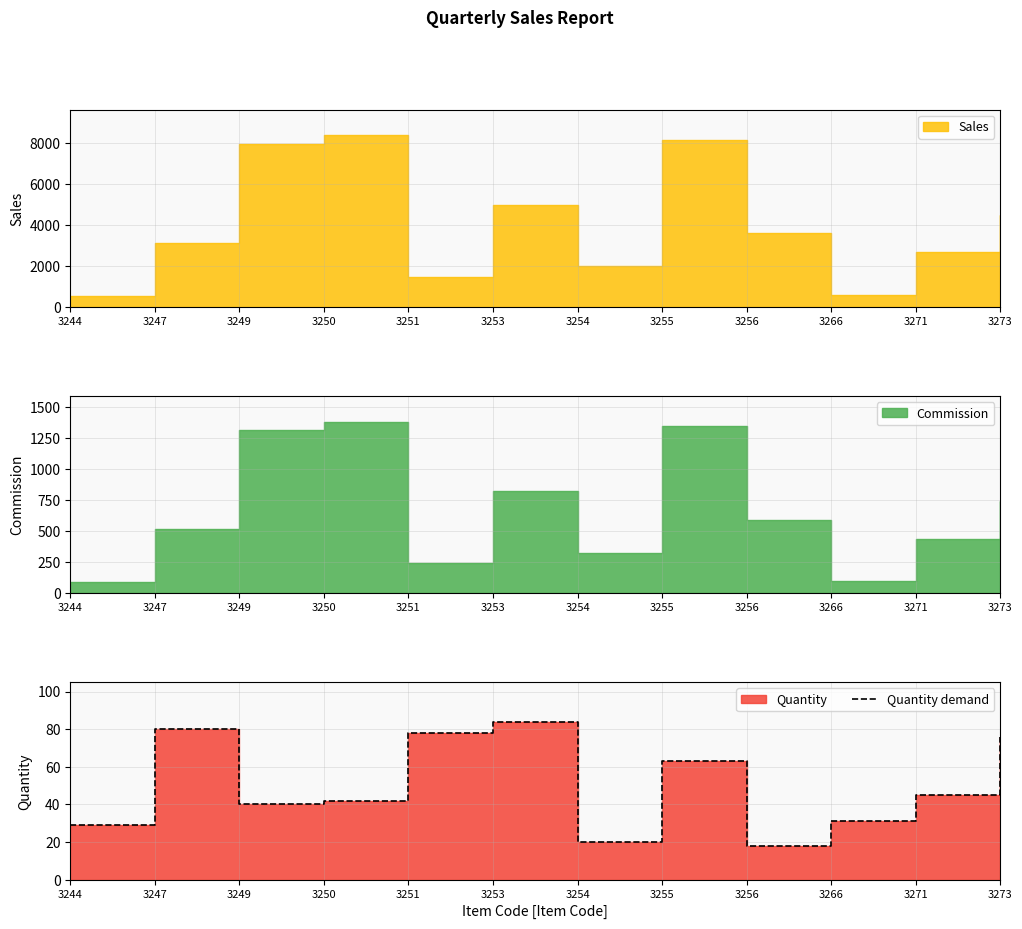

What is the average value?

50